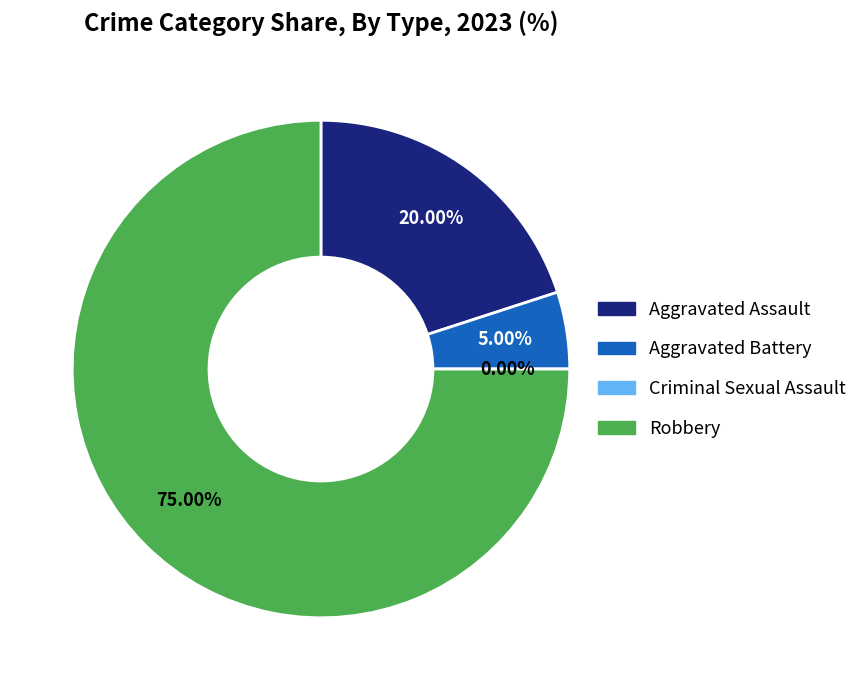

The Criminal Sexual Assault slice represents 1% of the pie. True or false?

False